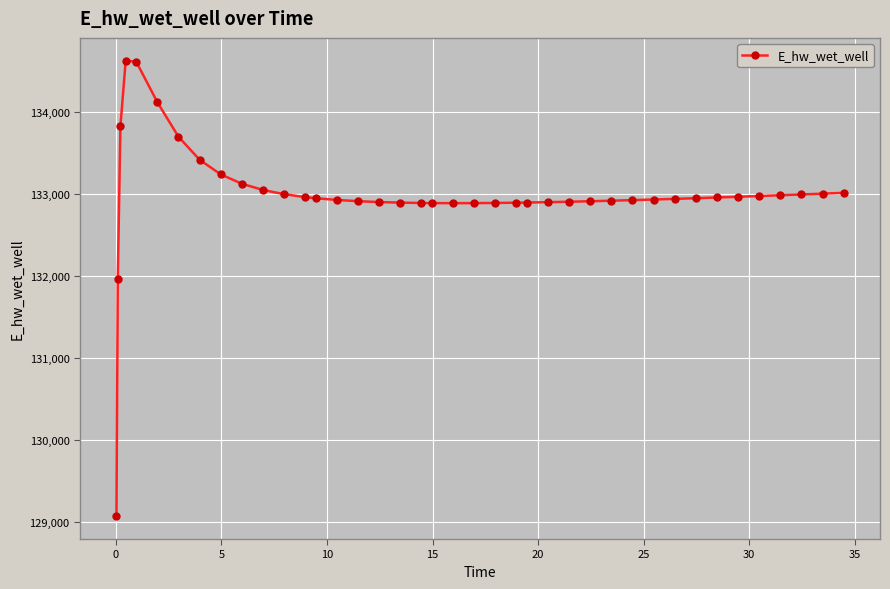

Count the number of values greater than 132950.

20